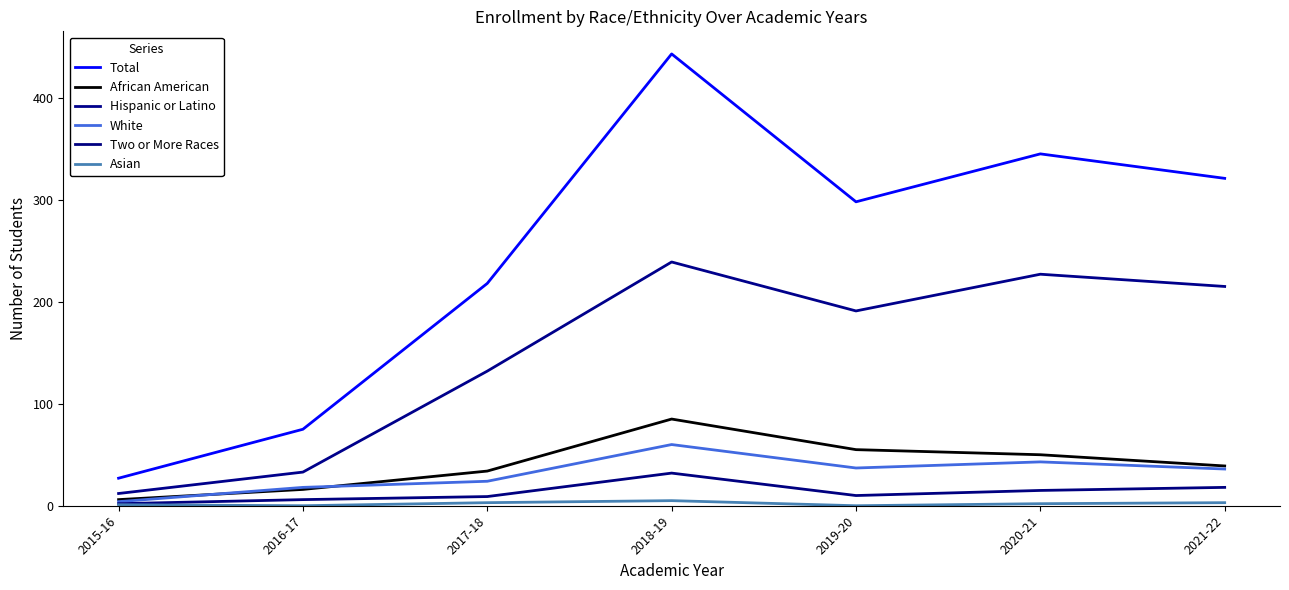

Reading left to right, what are all the values shown in this chart?

Total: 27	75	218	443	298	345	321
African American: 6	16	34	85	55	50	39
Hispanic or Latino: 12	33	132	239	191	227	215
White: 4	18	24	60	37	43	36
Two or More Races: 2	6	9	32	10	15	18
Asian: 1	0	3	5	0	2	3